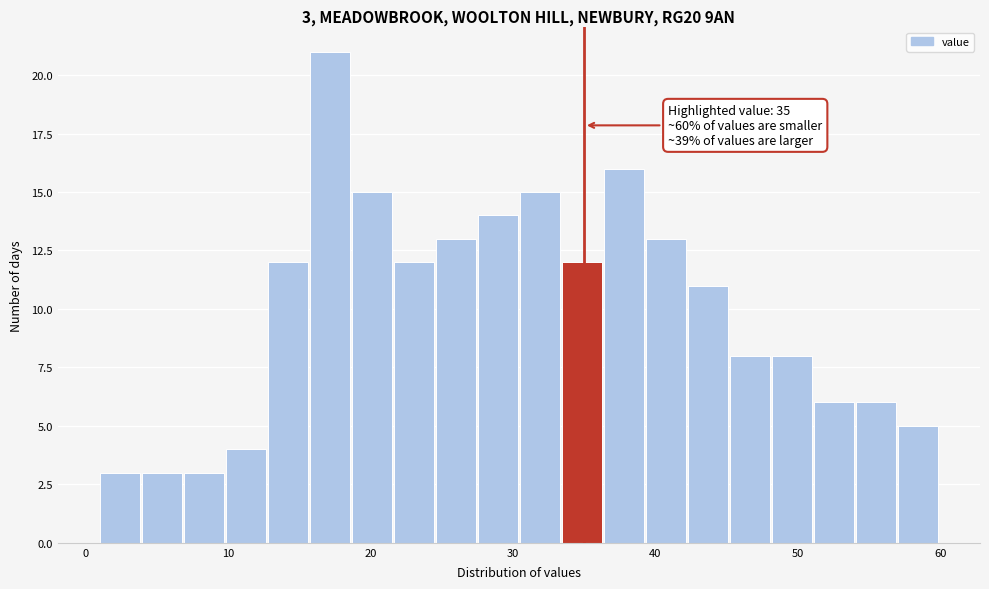

Read against the x-axis, roughly where is the centre of the tallest bar?

17